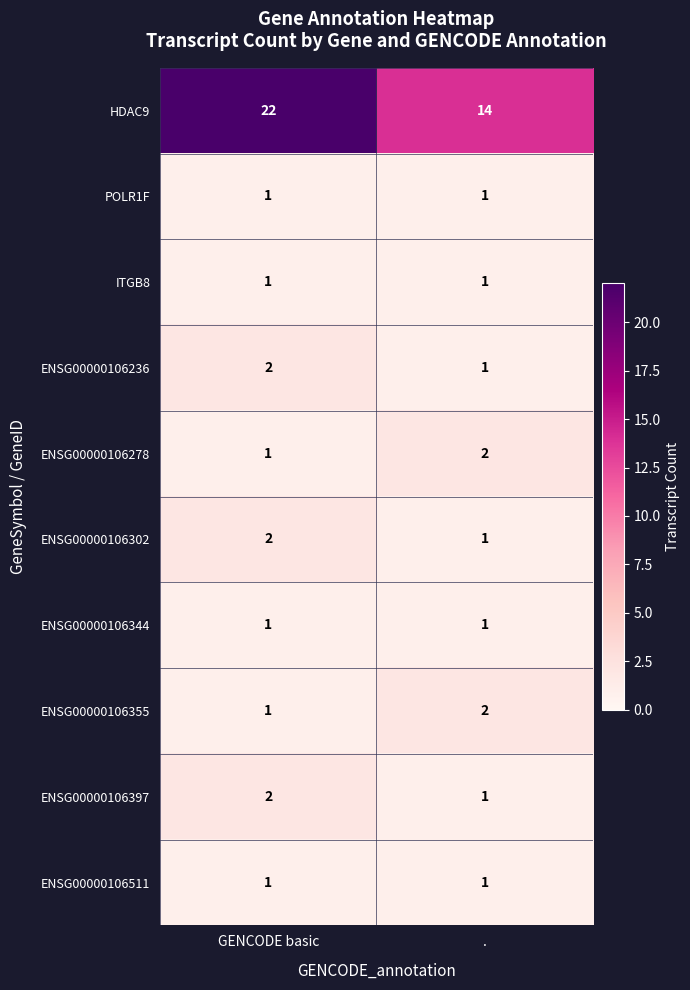

Which category has the highest value across all series?

GENCODE basic